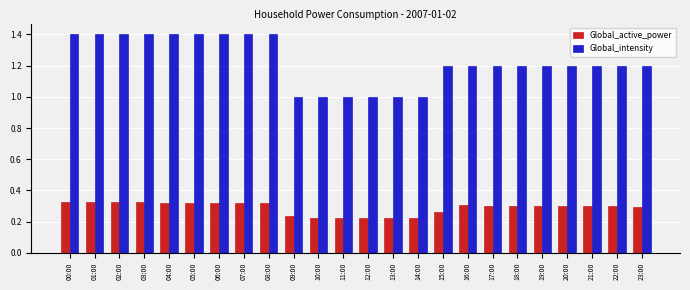

What is the difference between the maximum and minimum values in the Global_active_power series?

0.1